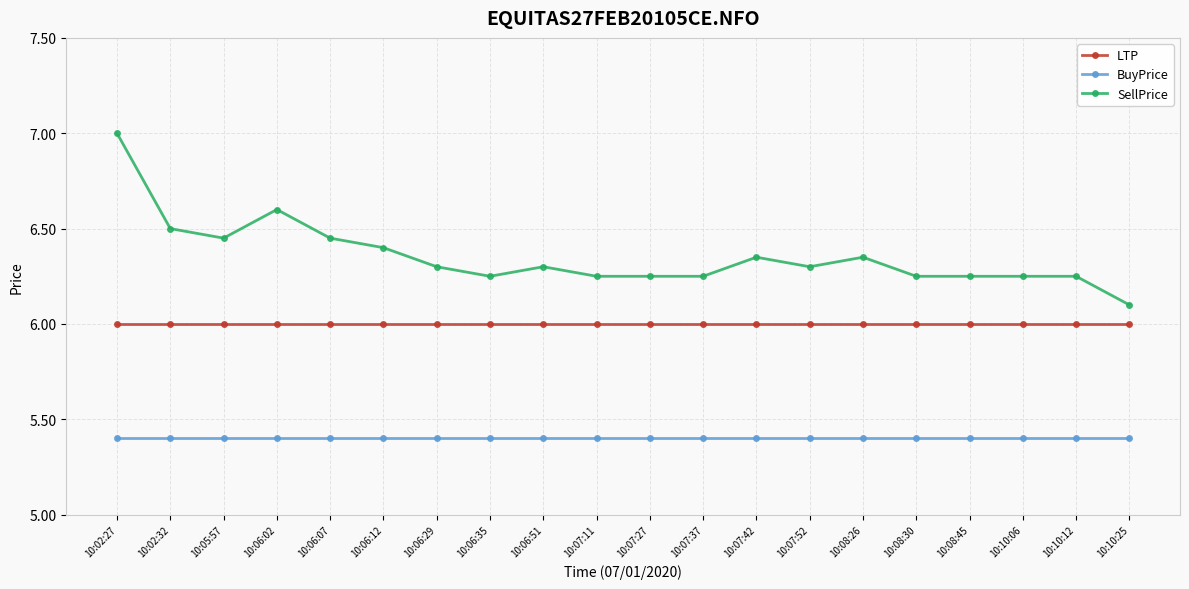

What is the approximate value of LTP at 10:08:45?

6.0